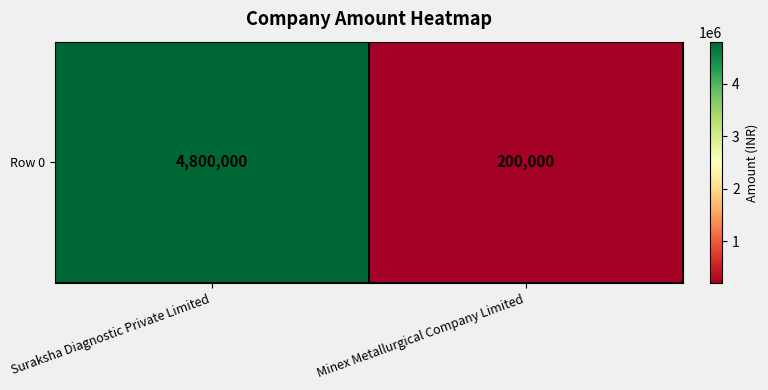

Is it true that the value at Suraksha Diagnostic Private Limited is 4800000?

True